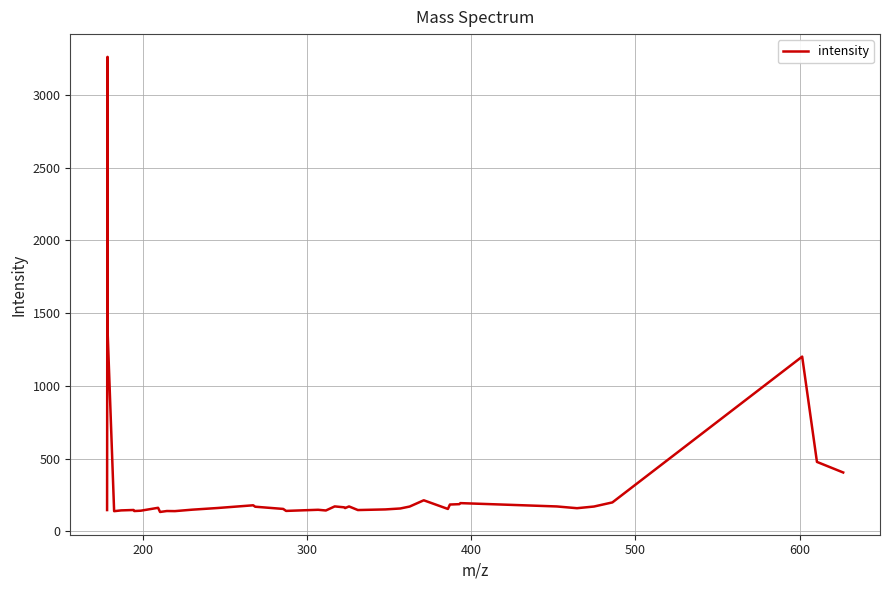

What is the smallest value displayed?

133.9